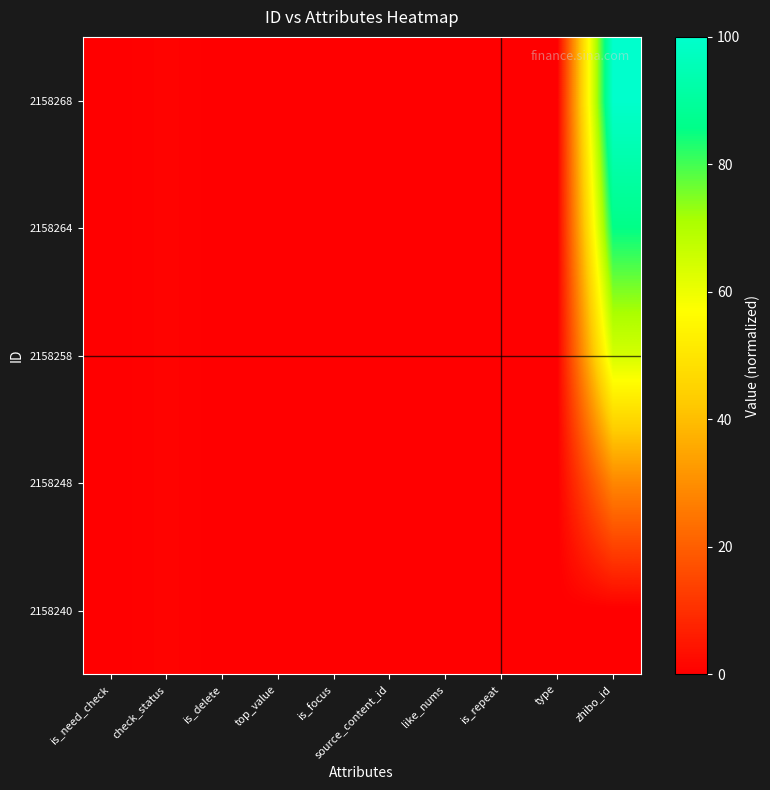

Which series has the largest total across all categories?

2158268